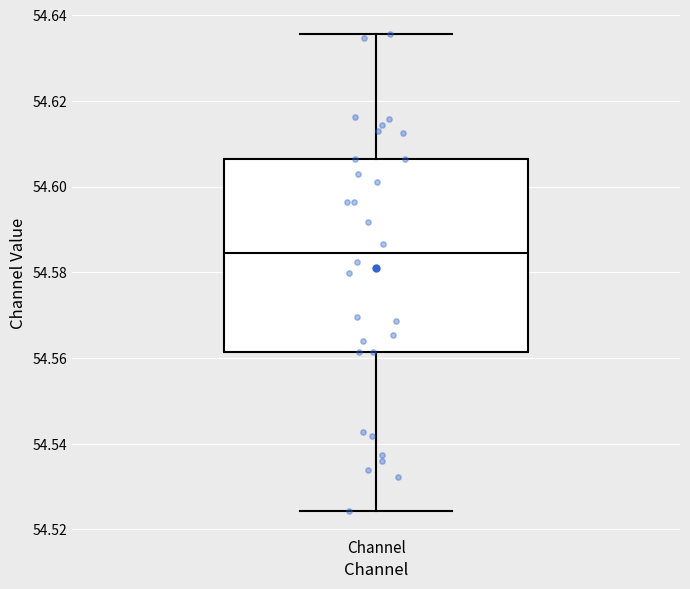

Transcribe this box plot: give where the median line is, the range the box spans, and where the two whiskers end, as read against the y-axis. The values are not printed on the chart, so give them approximately, as read against the axis.

median 54.584, box 54.562 to 54.606, whiskers 54.524 to 54.636